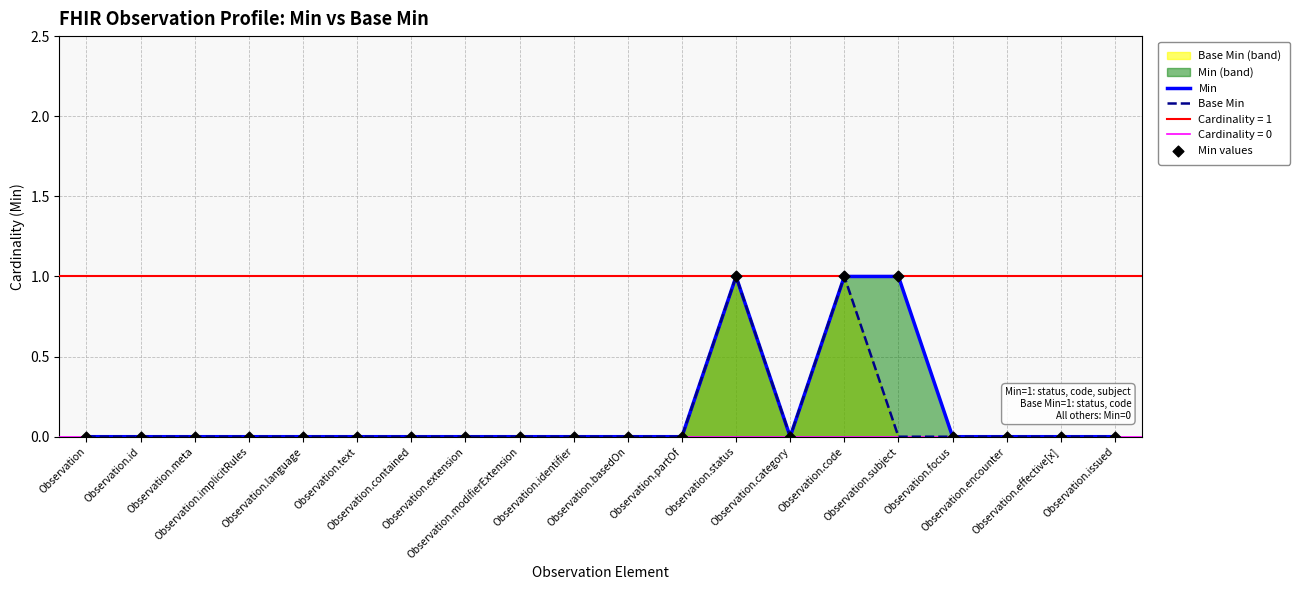

Which series contains the highest Y value?

Min